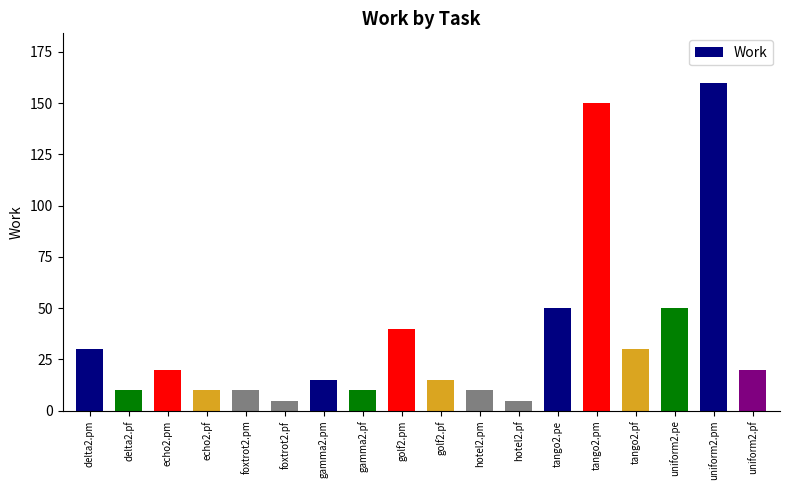

What is the approximate value at tango2.pf, to the nearest 5?

30